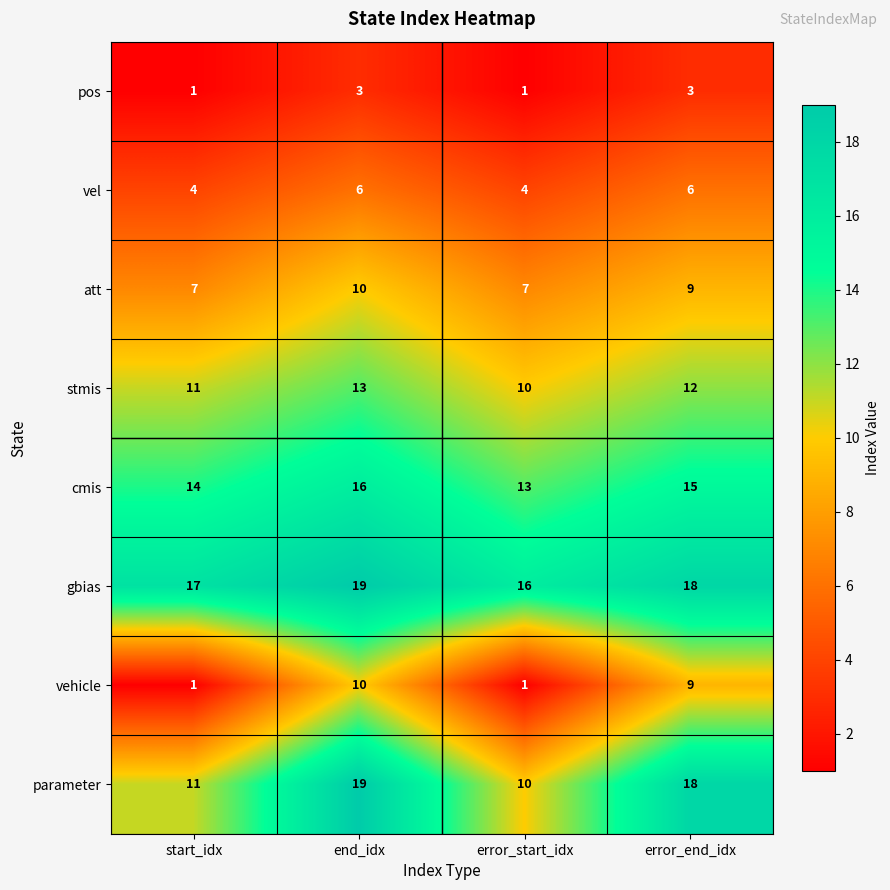

List the labels in order of stmis value, largest first.

end_idx, error_end_idx, start_idx, error_start_idx